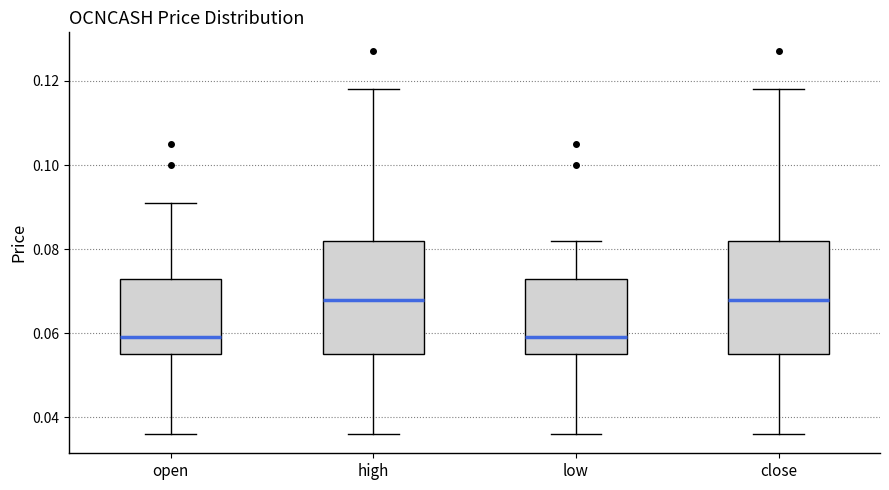

Reading left to right, read every box against the y-axis: the position of its median line, the range the box covers, and the ends of its whiskers. The values are not printed on the chart, so give them approximately, as read against the axis.

open: median 0.060, box 0.056 to 0.074, whiskers 0.036 to 0.092
high: median 0.068, box 0.056 to 0.082, whiskers 0.036 to 0.118
low: median 0.060, box 0.056 to 0.074, whiskers 0.036 to 0.082
close: median 0.068, box 0.056 to 0.082, whiskers 0.036 to 0.118